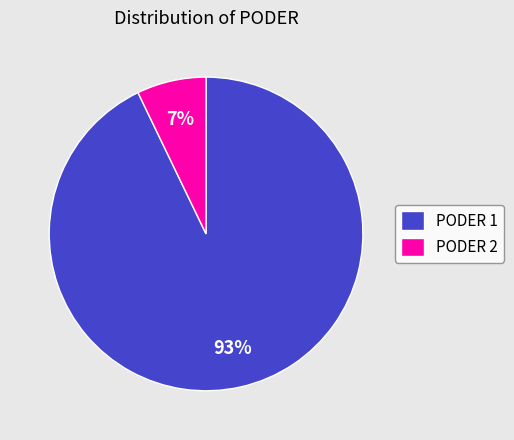

The PODER 1 slice represents 85% of the pie. True or false?

False